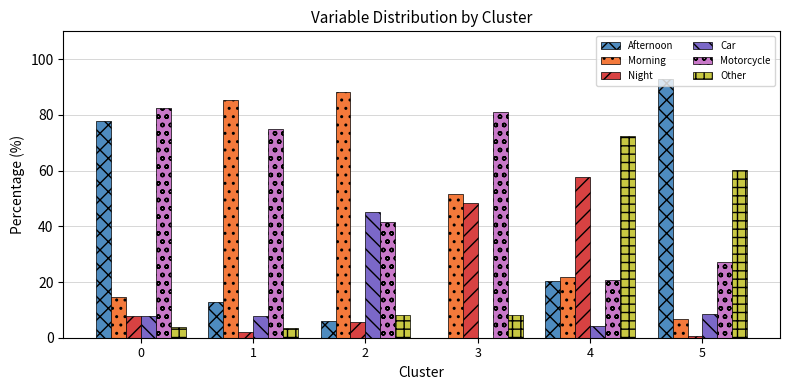

What is the sum of all Other values?

156.3